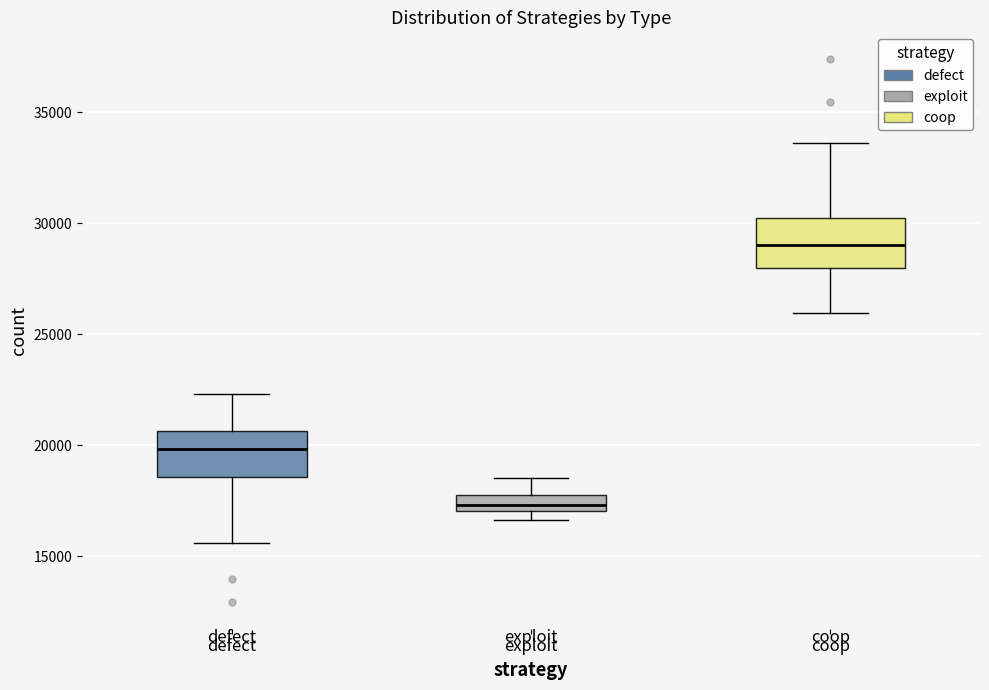

Where is the upper edge of the box for exploit on the y-axis? The values are not printed on the chart, so give them approximately, as read against the axis.

18000